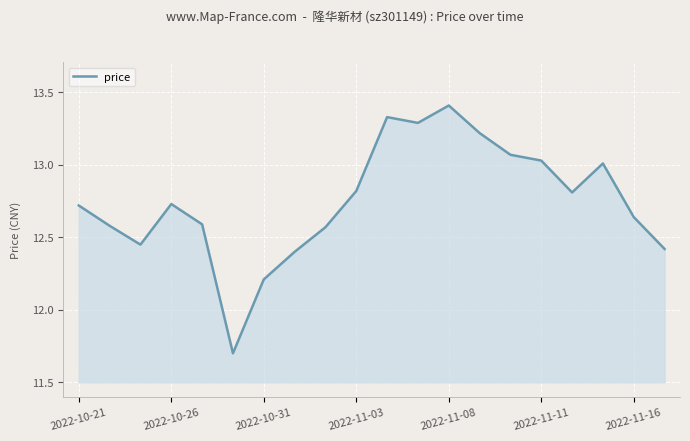

What is the greatest value displayed?

13.4